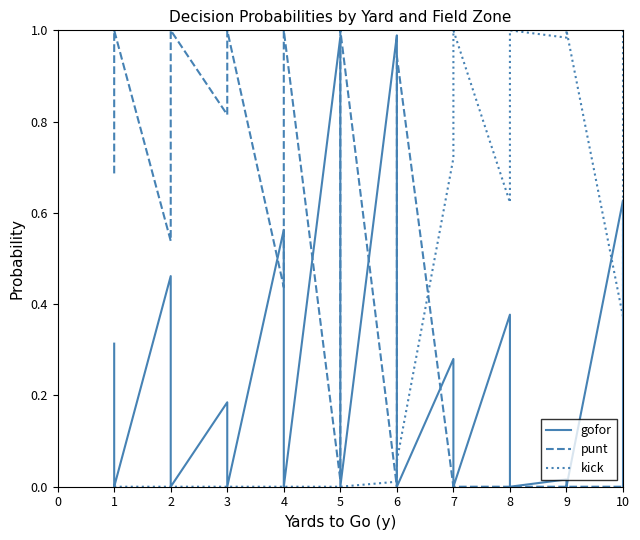

What is the average value of the gofor series?

0.1